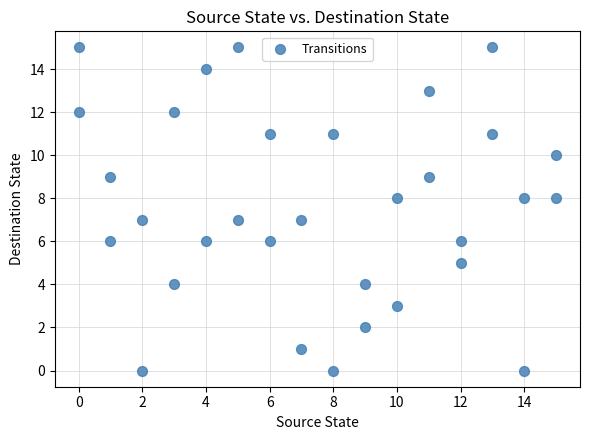

What is the range of X values (max minus min)?

15